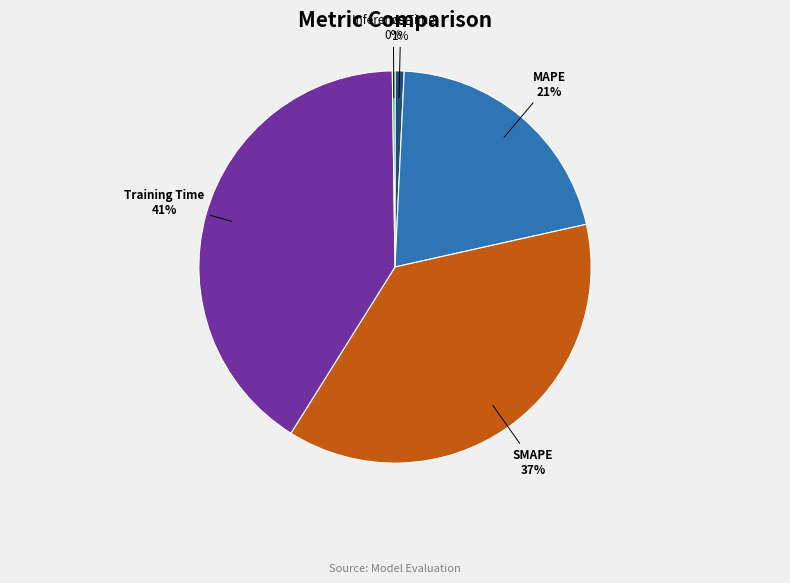

Is there any slice that represents more than half of the pie?

No